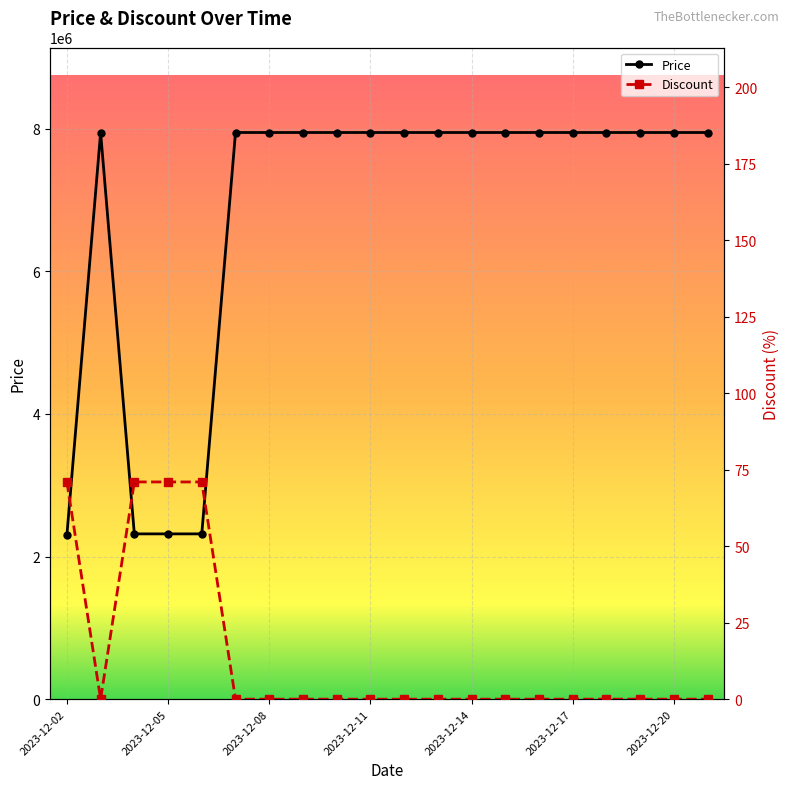

Which category has the lowest value in the Price series?

2023-12-02